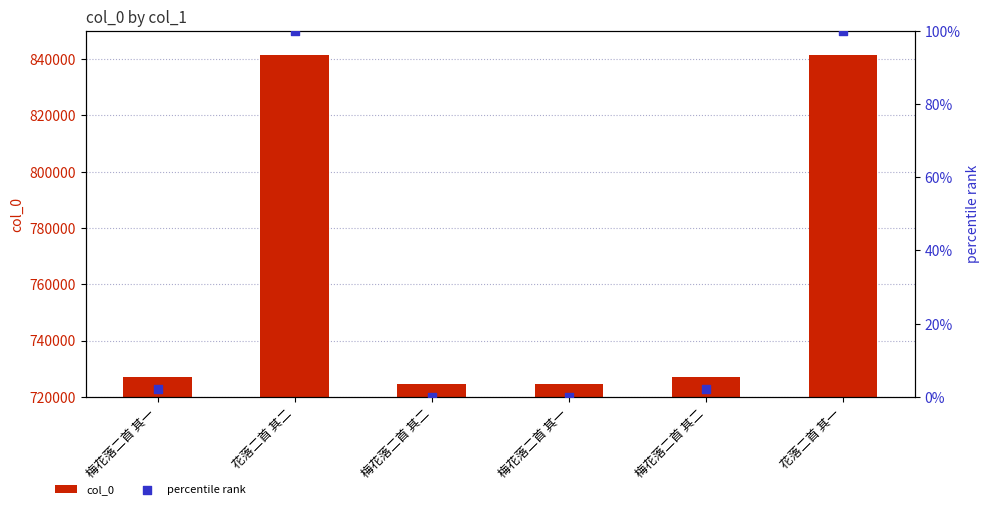

At how many categories does at least one series exceed 482299?

6